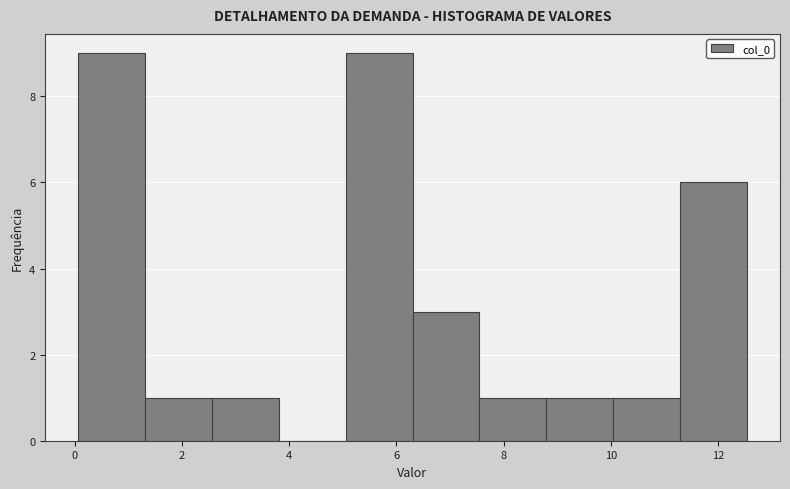

Reading left to right, transcribe this chart: for each bar, give the range it covers on the x-axis and its height. Neither the bar edges nor the heights are printed on the chart, so give them approximately, as read against the axes.

0.0 to 1.4: 9
1.4 to 2.6: 1
2.6 to 3.8: 1
3.8 to 5.0: 0
5.0 to 6.4: 9
6.4 to 7.6: 3
7.6 to 8.8: 1
8.8 to 10.0: 1
10.0 to 11.2: 1
11.2 to 12.6: 6